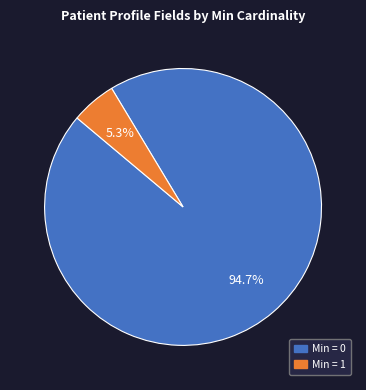

Does any single category account for the majority?

Yes